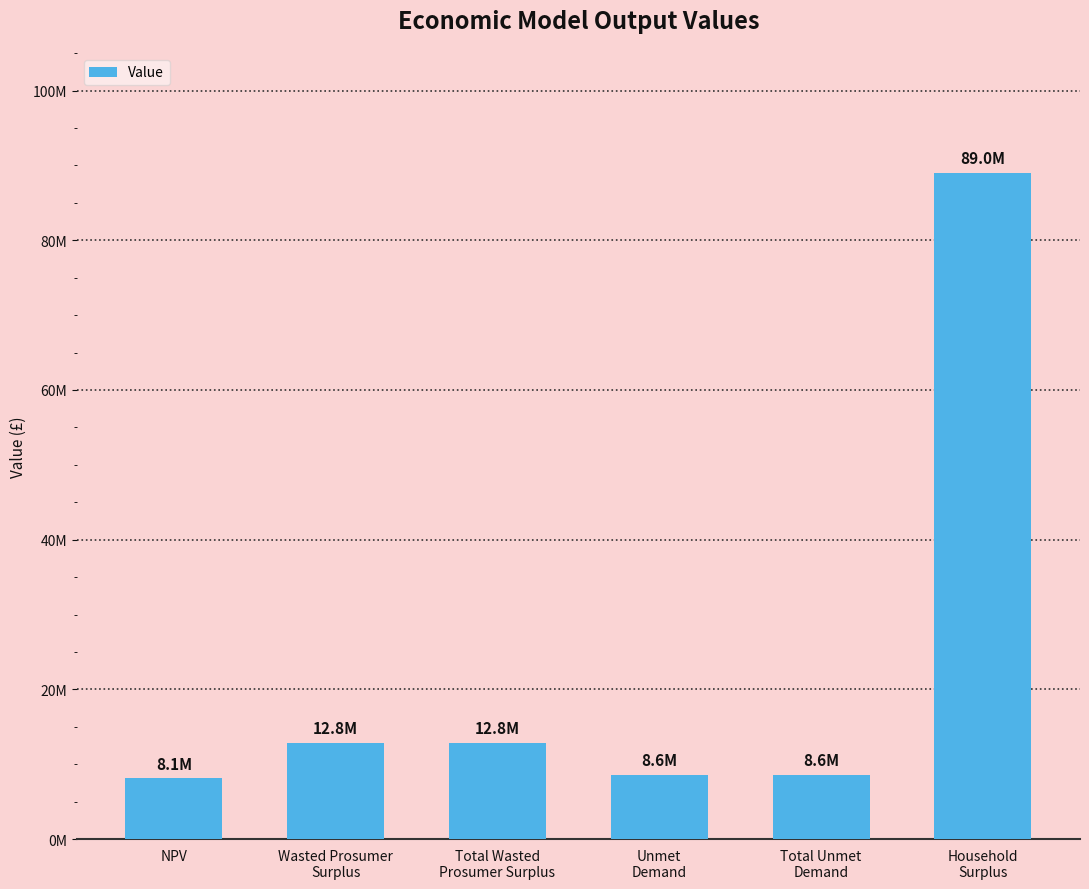

Where is the data nearest to the value 48566616?

Wasted Prosumer
Surplus